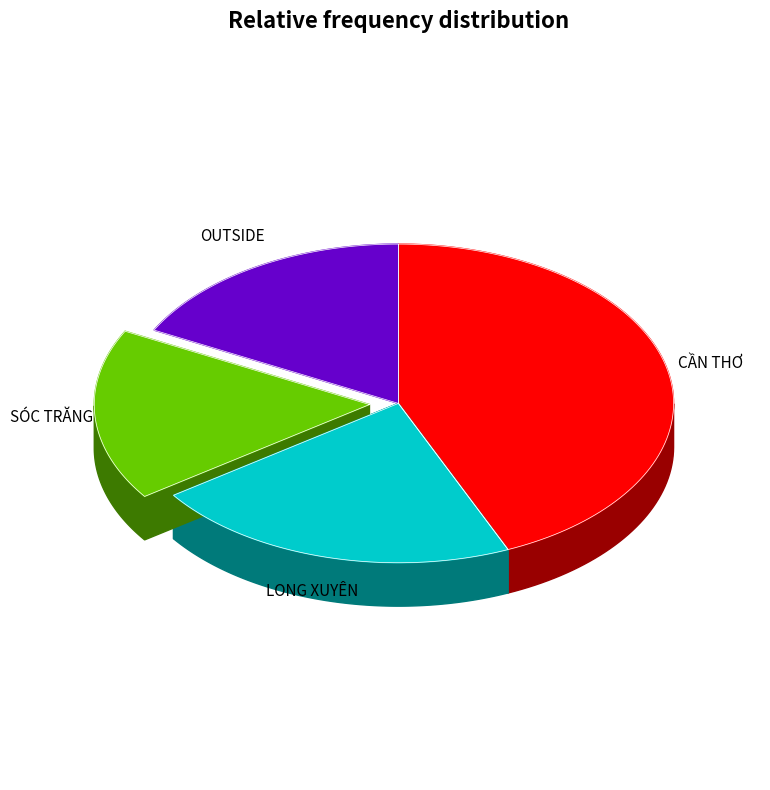

Is it true that LONG XUYÊN is 22% of the pie?

True